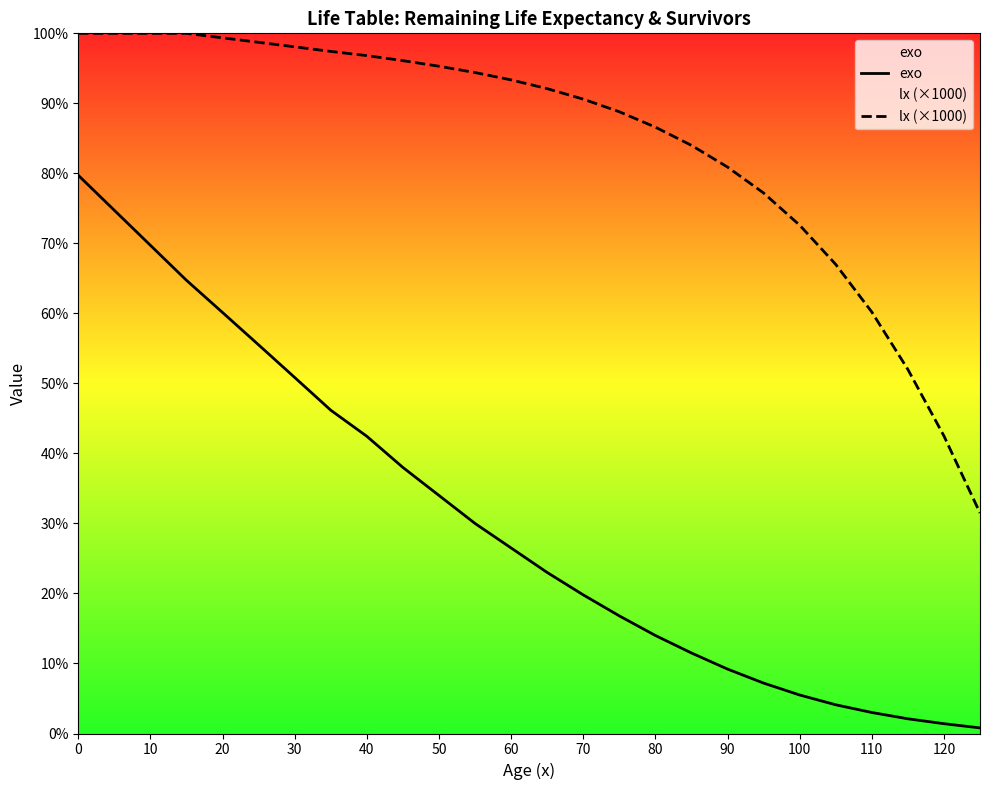

Which series has the largest range (max minus min)?

exo